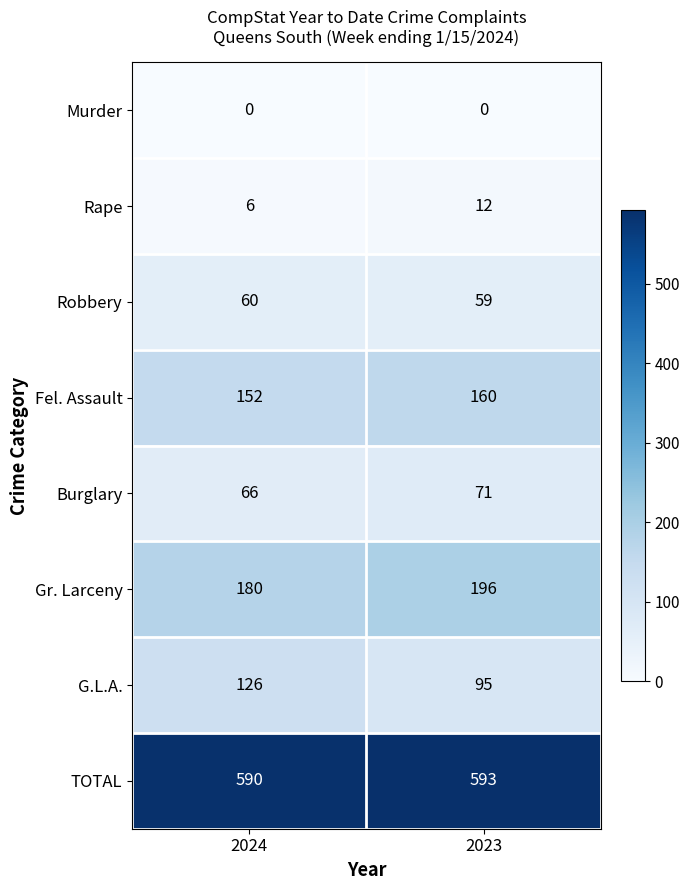

What is the average value of the Robbery series?

60